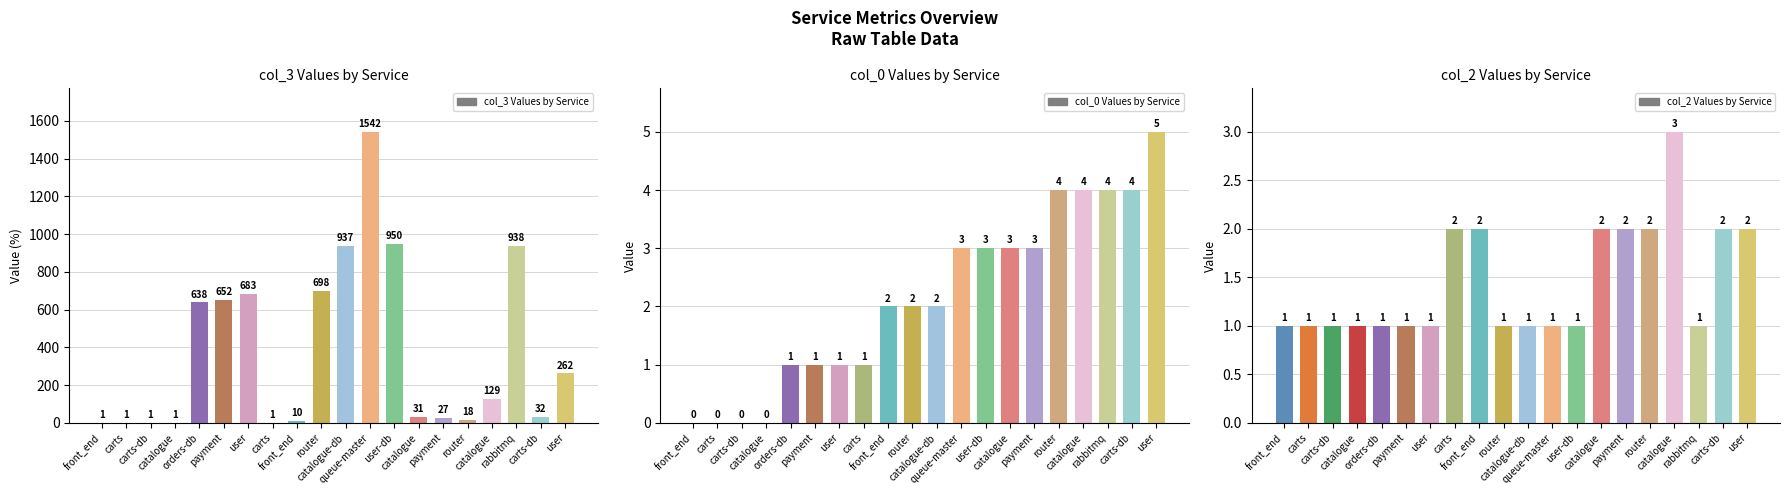

How many groups of bars are there?

20